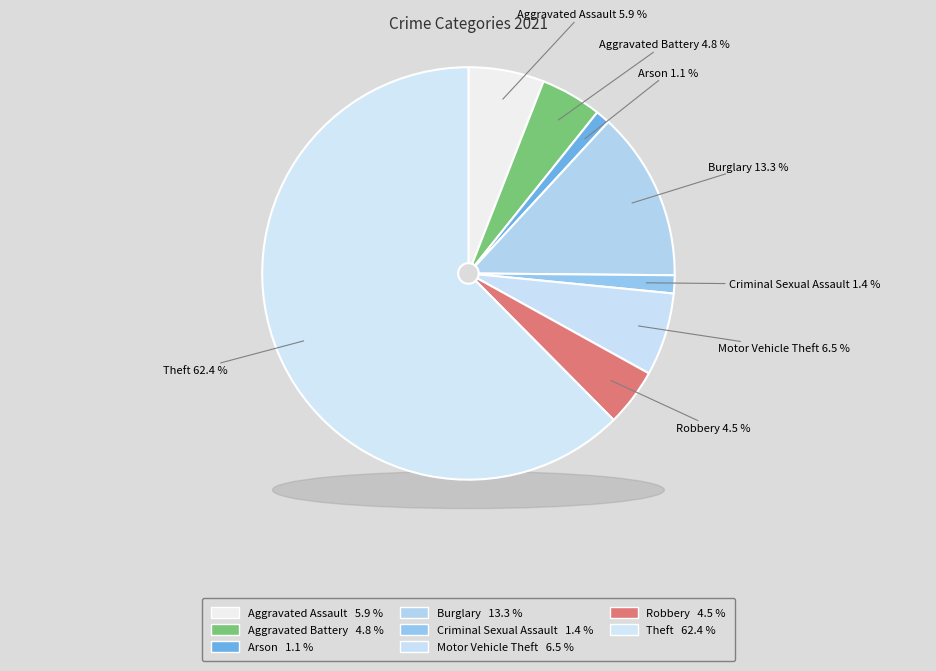

How many slices are in this pie chart?

8